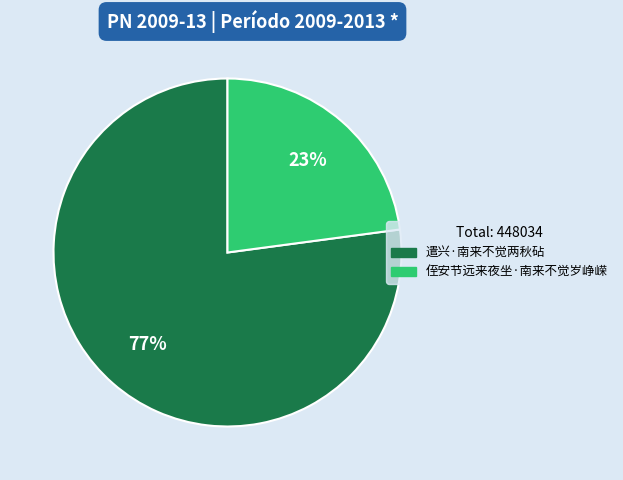

Count the number of slices in the pie.

2